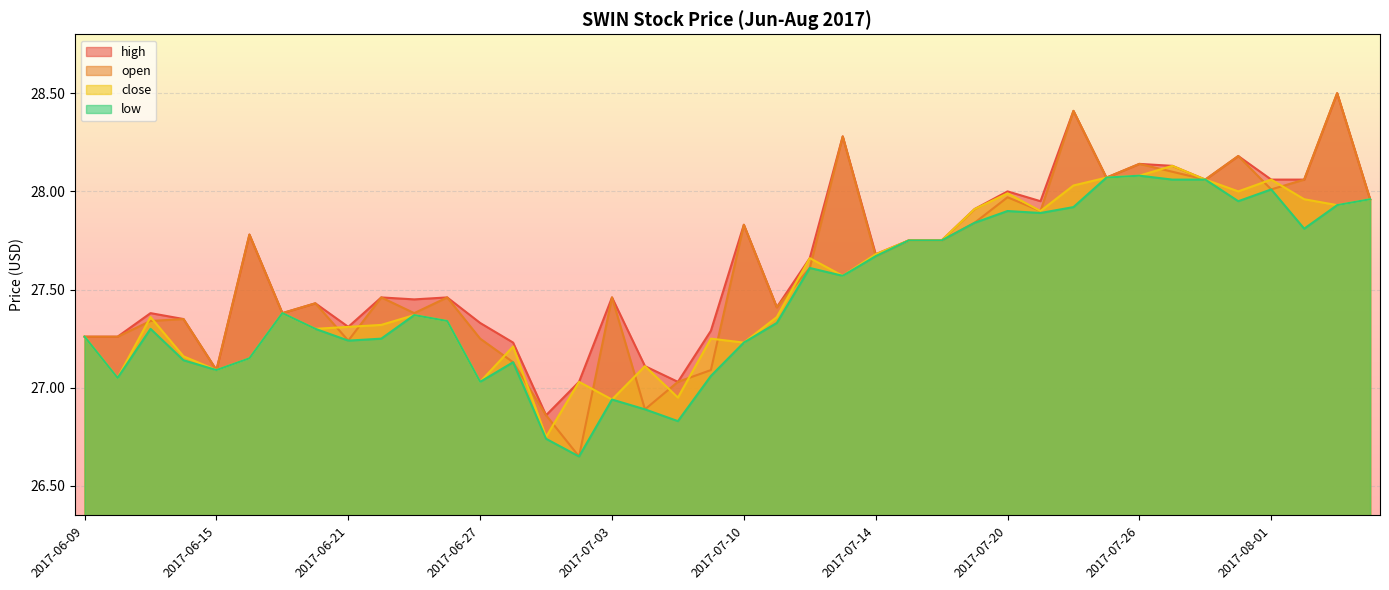

Which series has the largest range (max minus min)?

open